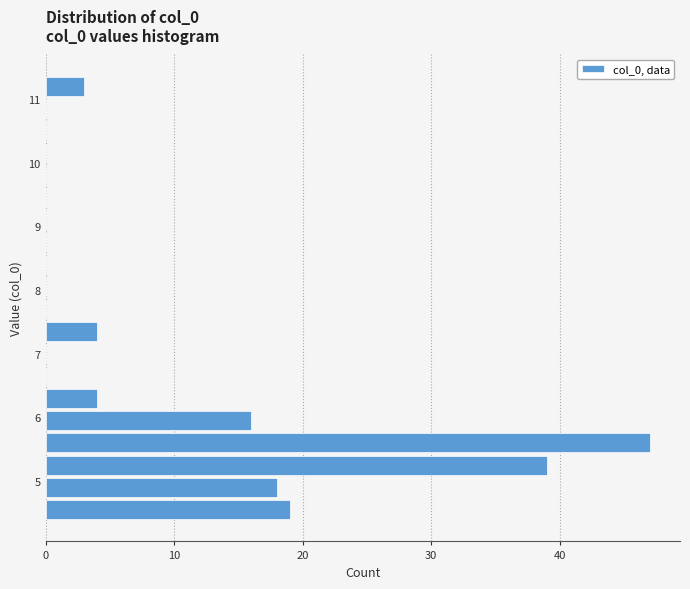

Read against the y-axis, roughly where is the centre of the longest bar?

5.6